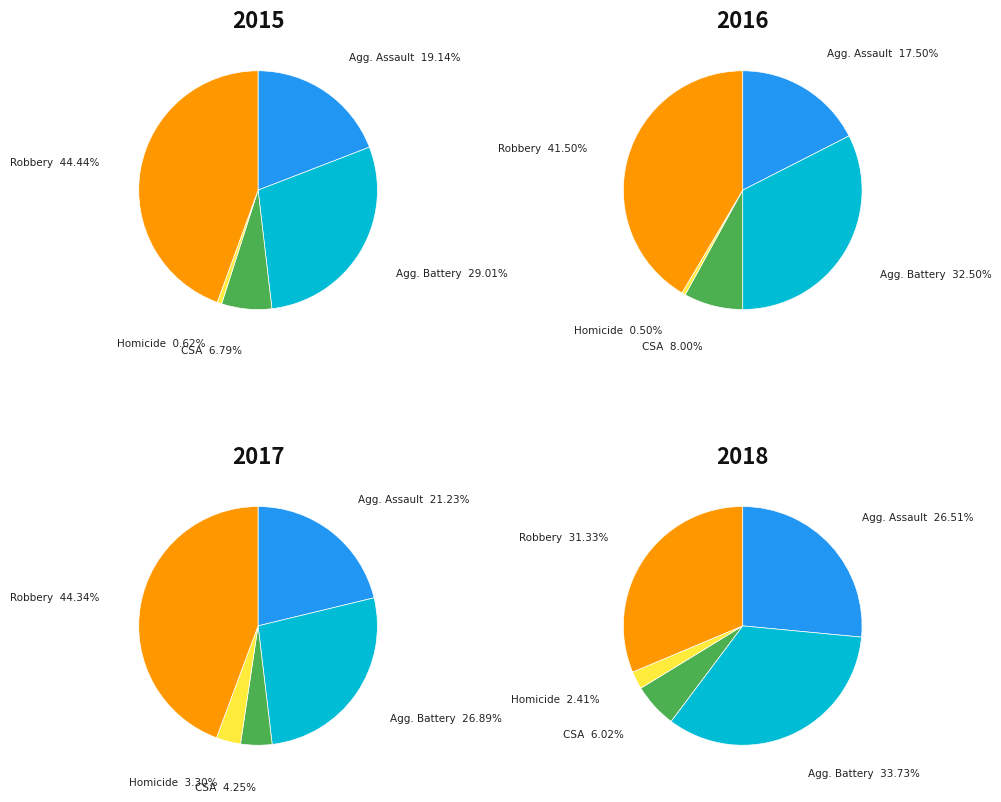

Which series has the widest spread of values?

Robbery